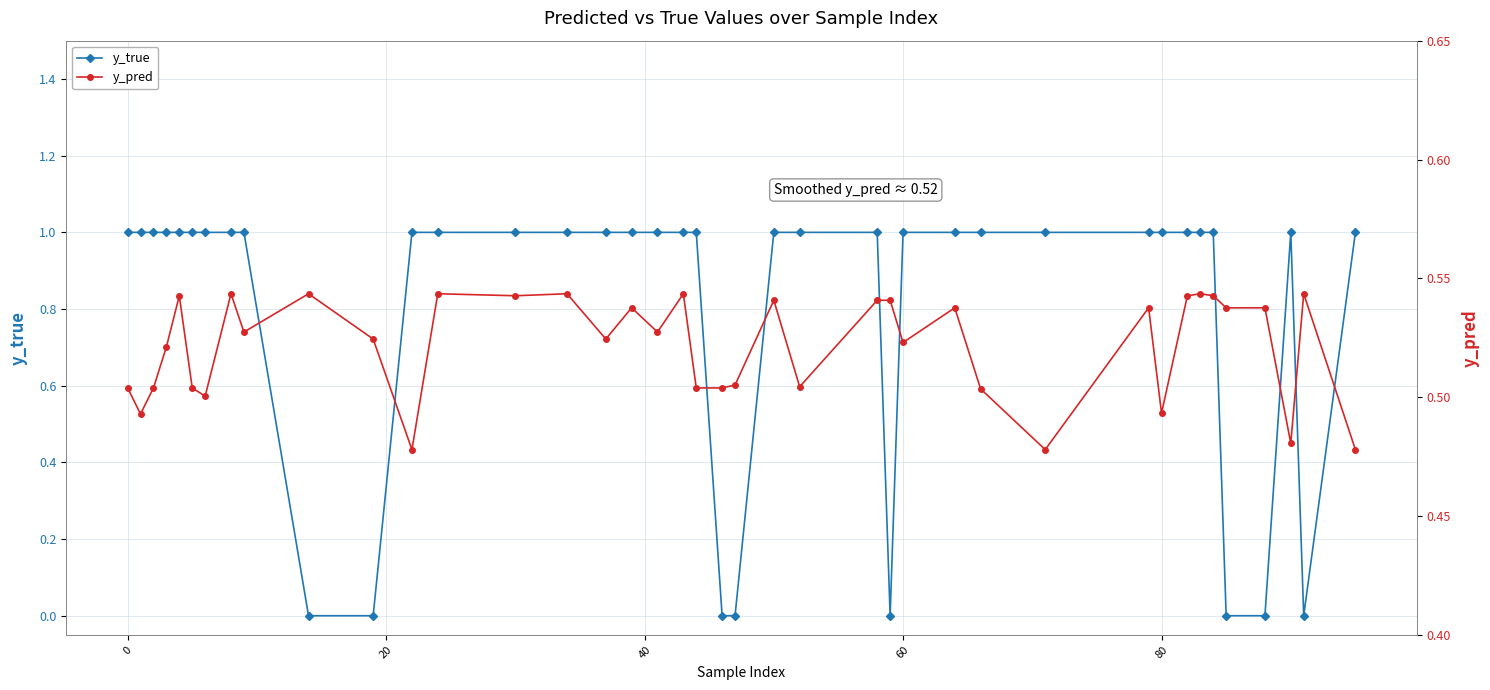

At how many categories does at least one series exceed 0?

40